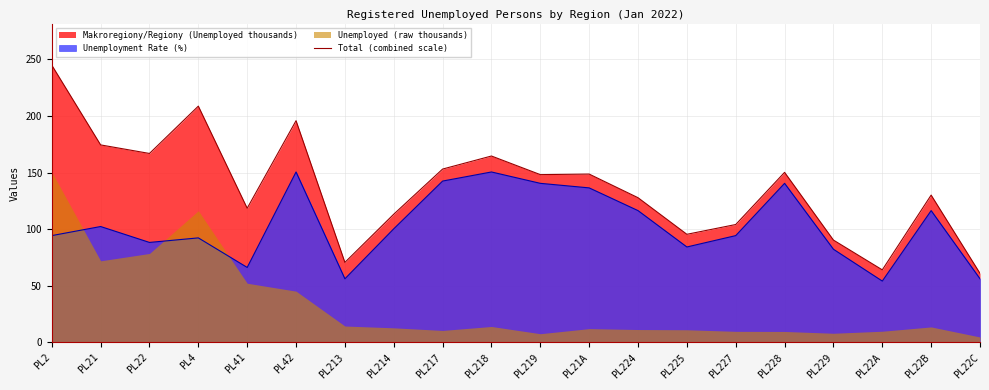

Reading left to right, transcribe all the data shown in this chart.

245.0	174.5	167.0	208.8	118.6	195.9	70.7	113.3	153.2	164.7	148.3	148.7	127.9	95.5	104.2	150.3	90.4	64.1	130.2	61.0